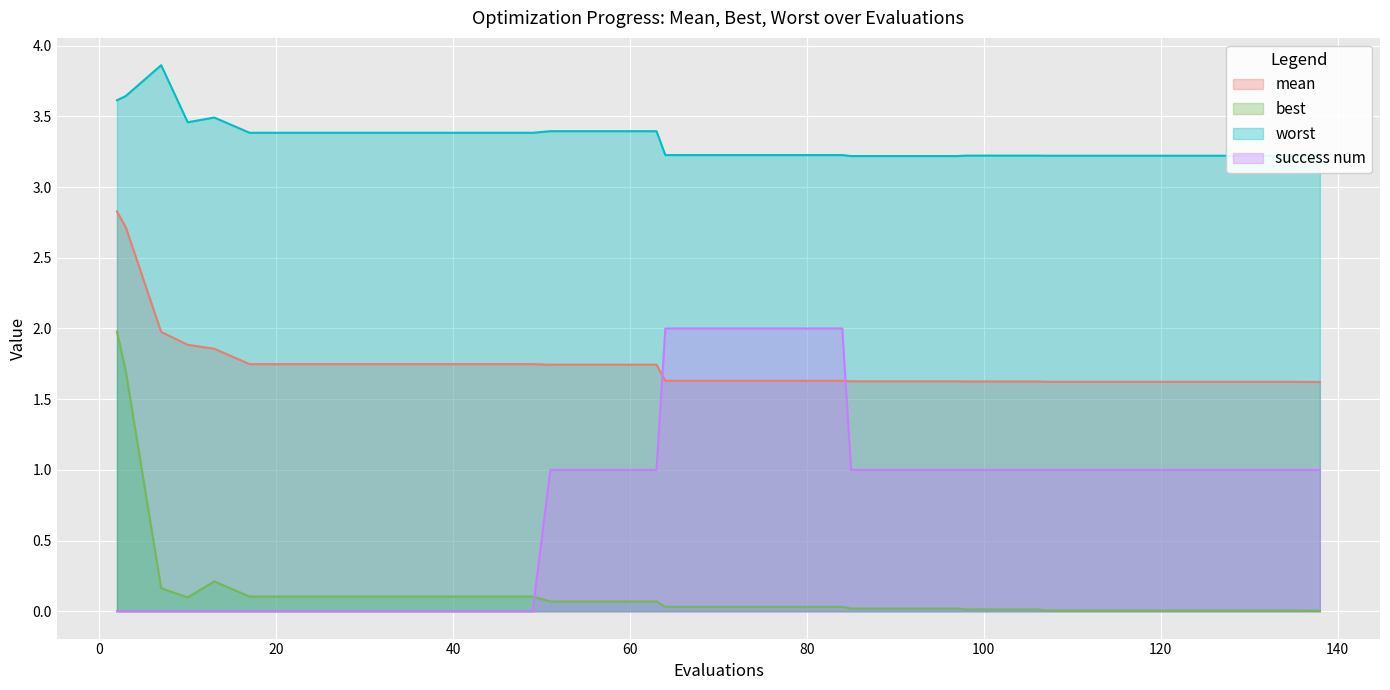

At which label is mean closest to 2?

7